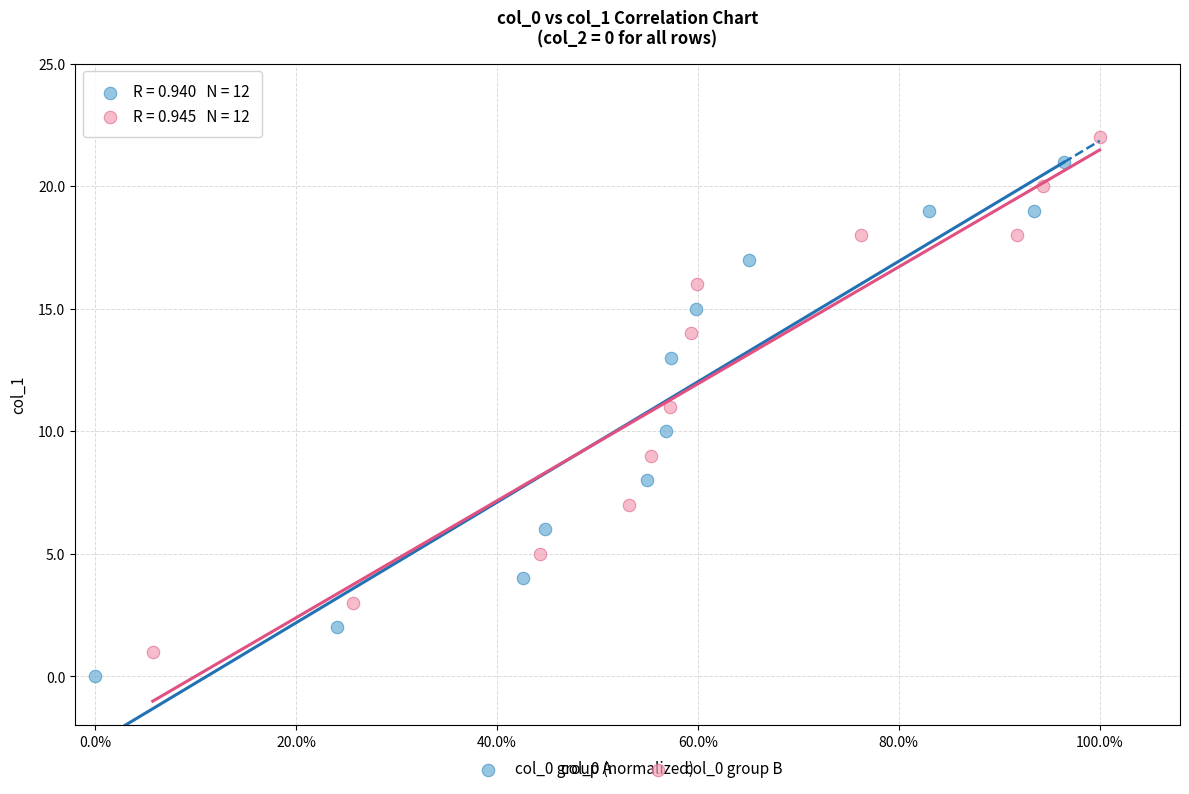

Which series contains the highest Y value?

col_0 group B